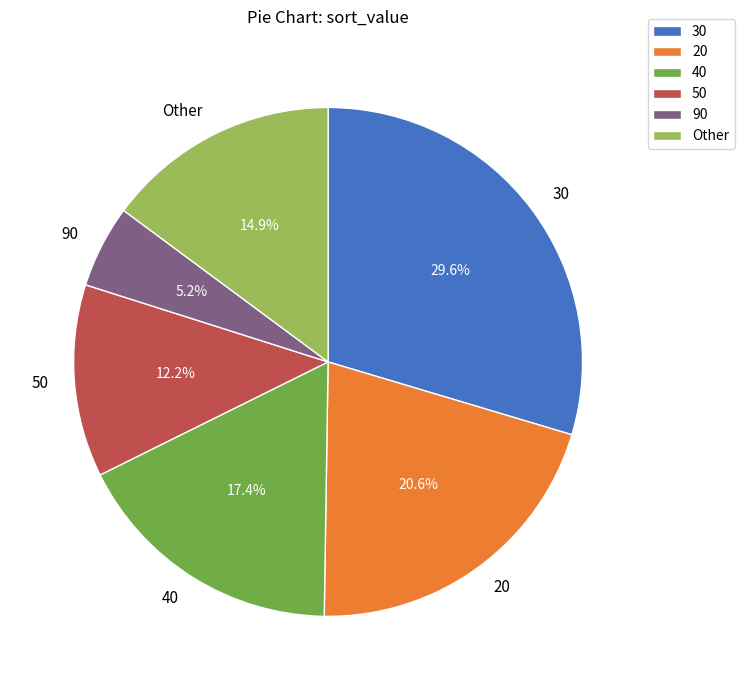

To the nearest percent, what percentage of the pie is 90?

5%